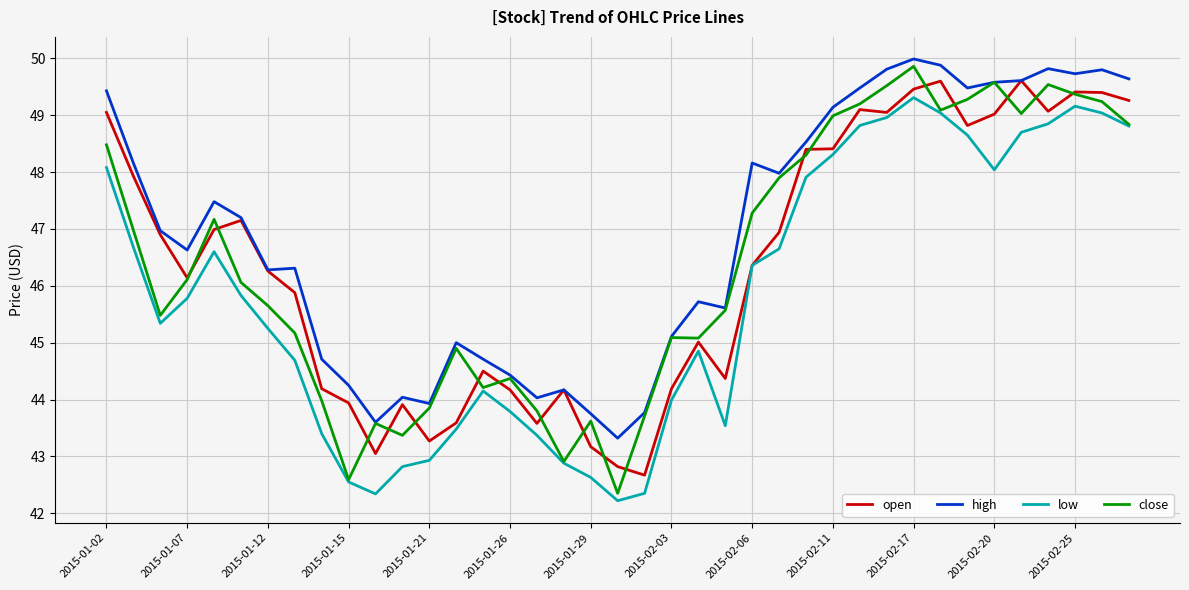

In low, how many points are higher than both neighbors (excluding endpoints)?

5